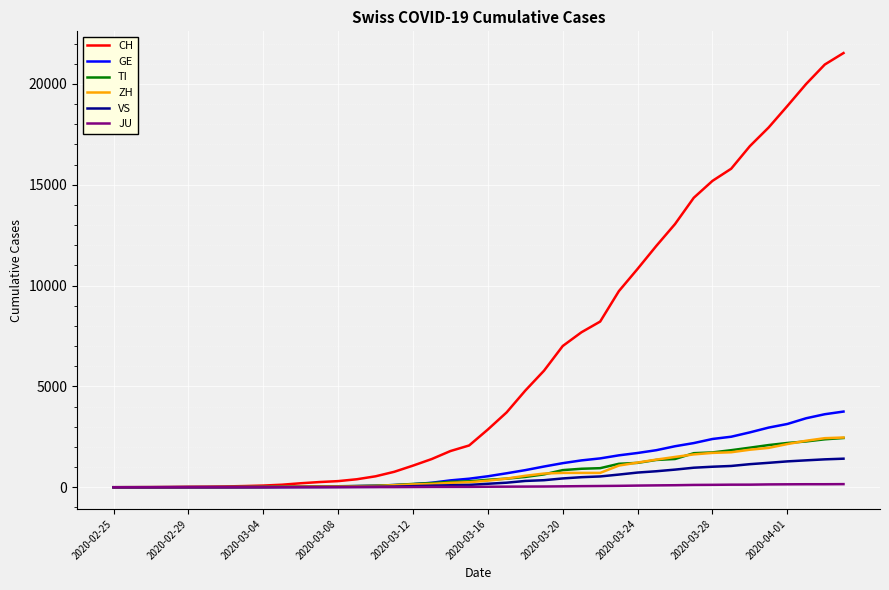

Which series has the largest total across all categories?

CH